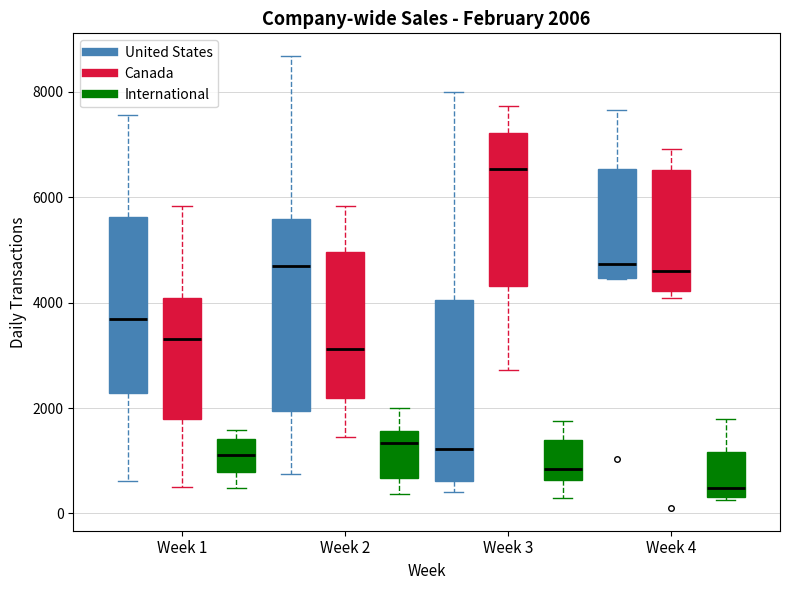

Which box's median line is the highest?

Week 3 (Canada)